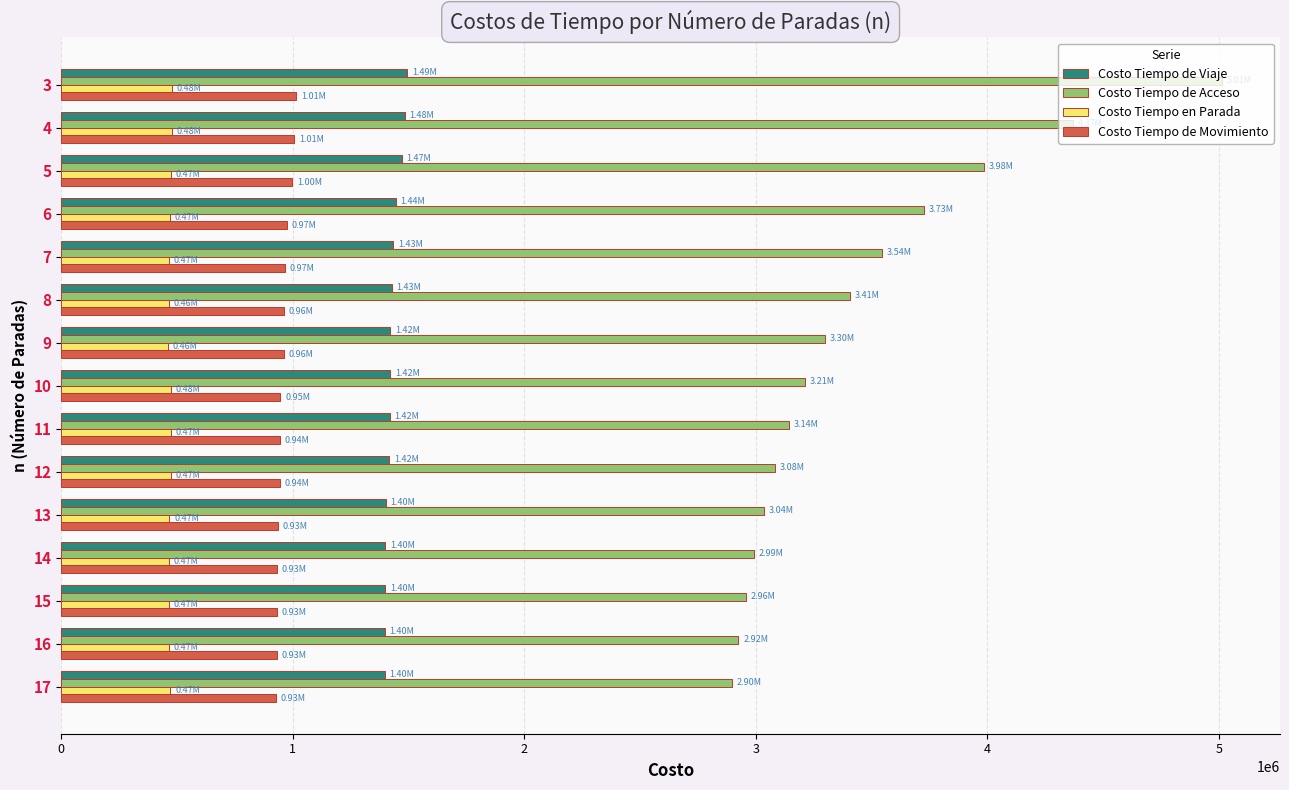

At which category is the sum across all series the highest?

3